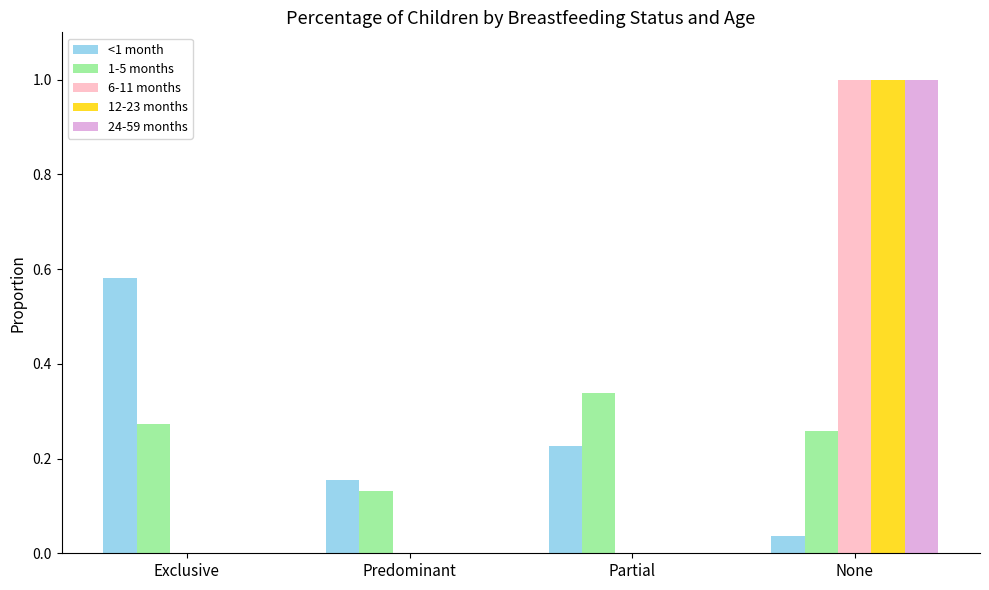

What is the sum of all 1-5 months values?

1.0